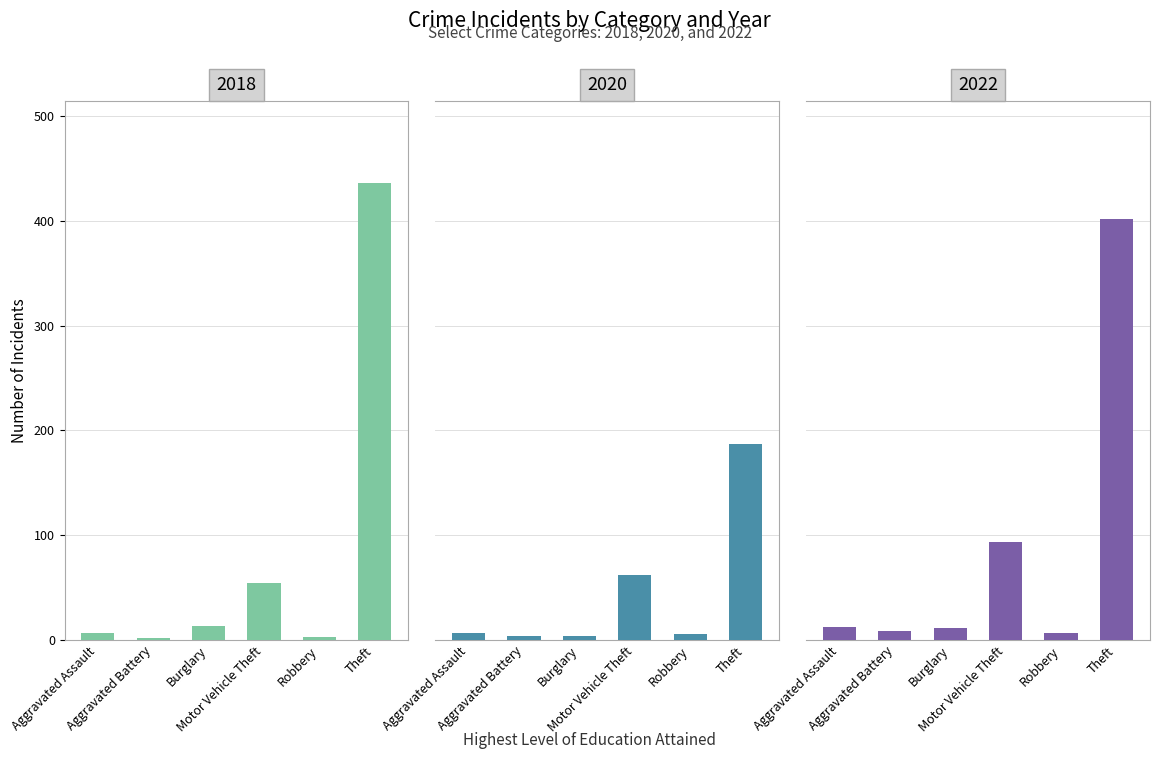

At how many categories does at least one series exceed 236?

1